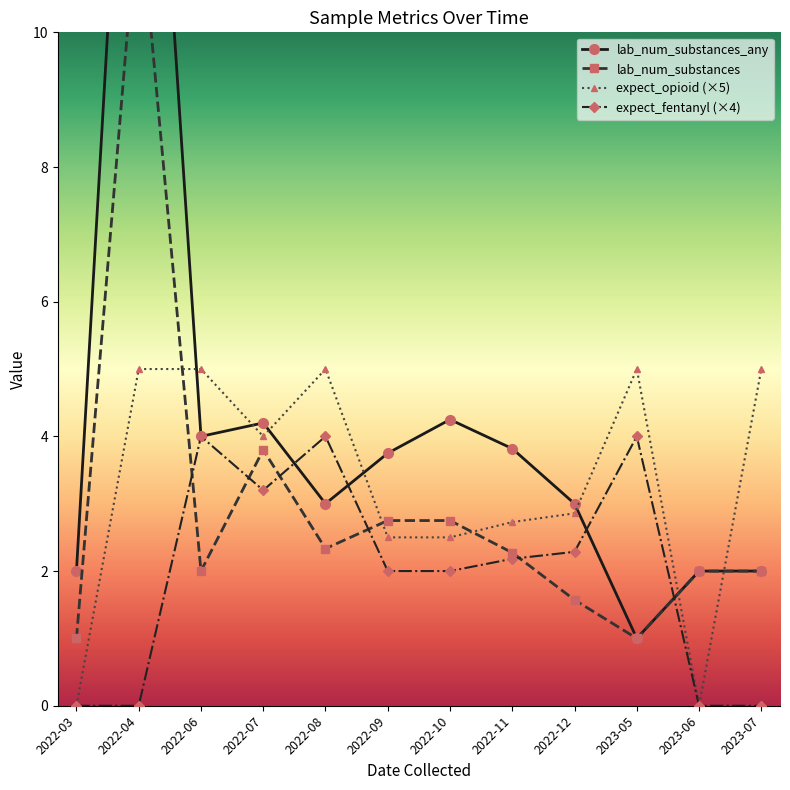

True or false: expect_opioid (×5) has more than 0 interior local peaks.

True